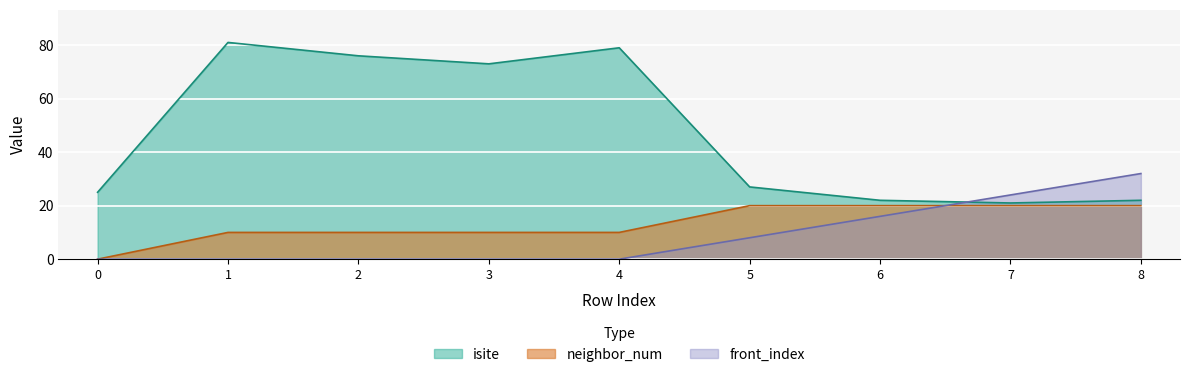

List the labels in order of neighbor_num value, largest first.

5, 6, 7, 8, 1, 2, 3, 4, 0